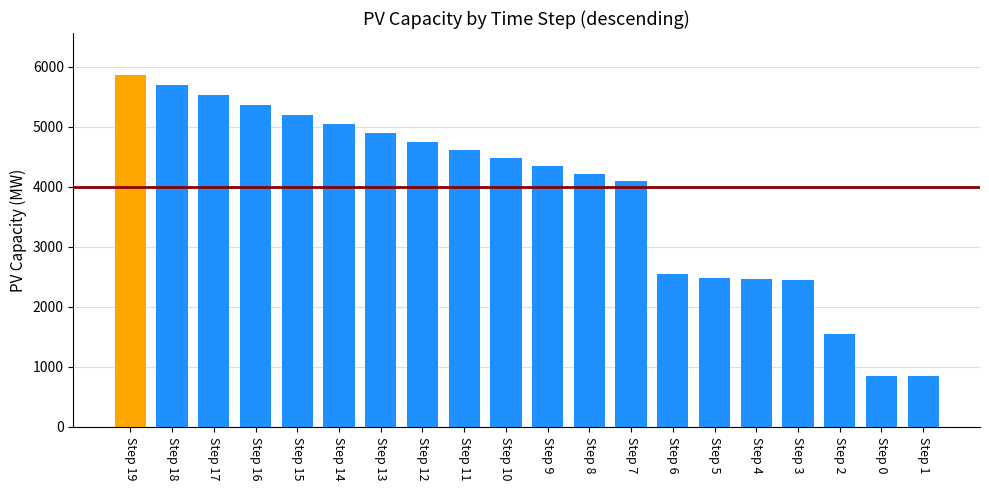

What is the change in value from Step 7 to Step 5?

-1601